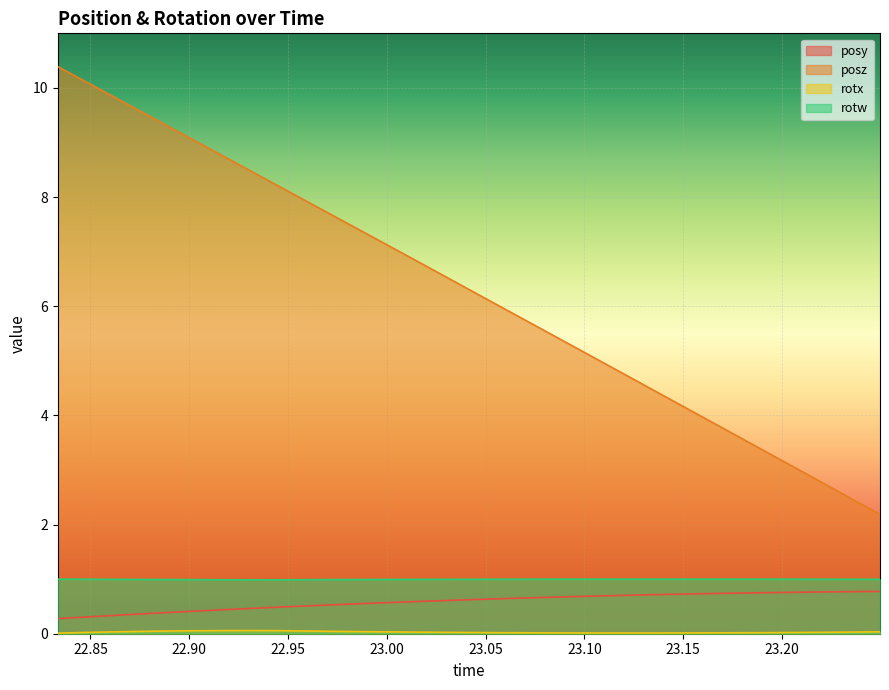

Which series has the largest total across all categories?

posz